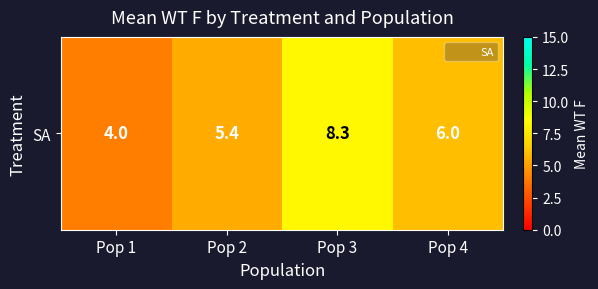

What is the maximum value shown in the chart?

8.3